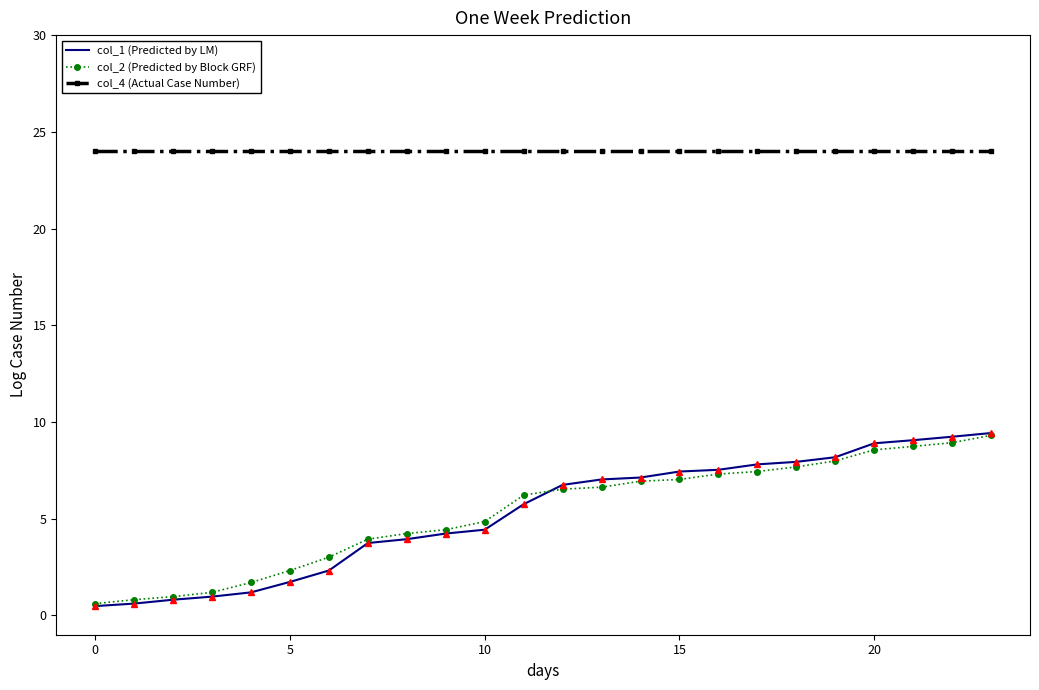

Which series has the largest range (max minus min)?

col_1 (Predicted by LM)